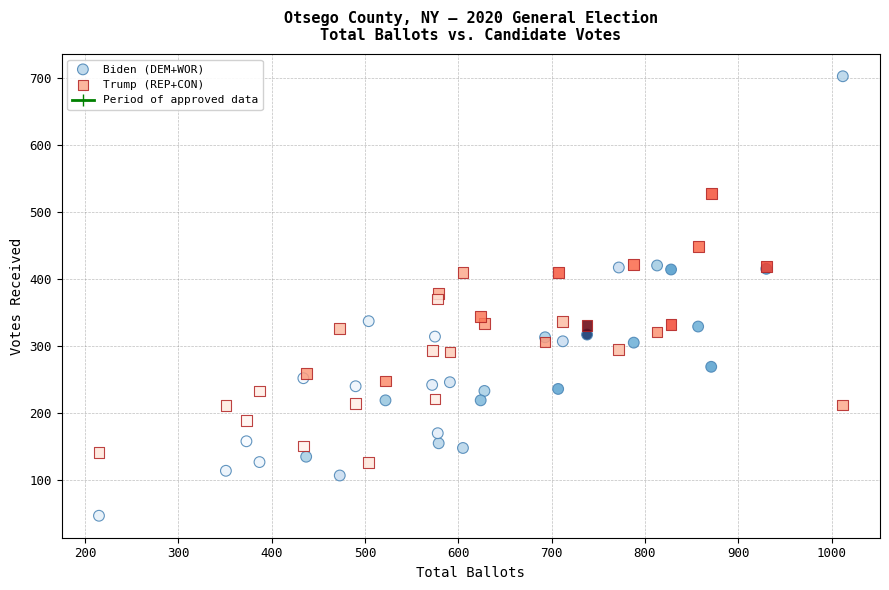

Which series has the largest Y range (max minus min)?

Biden (DEM+WOR)